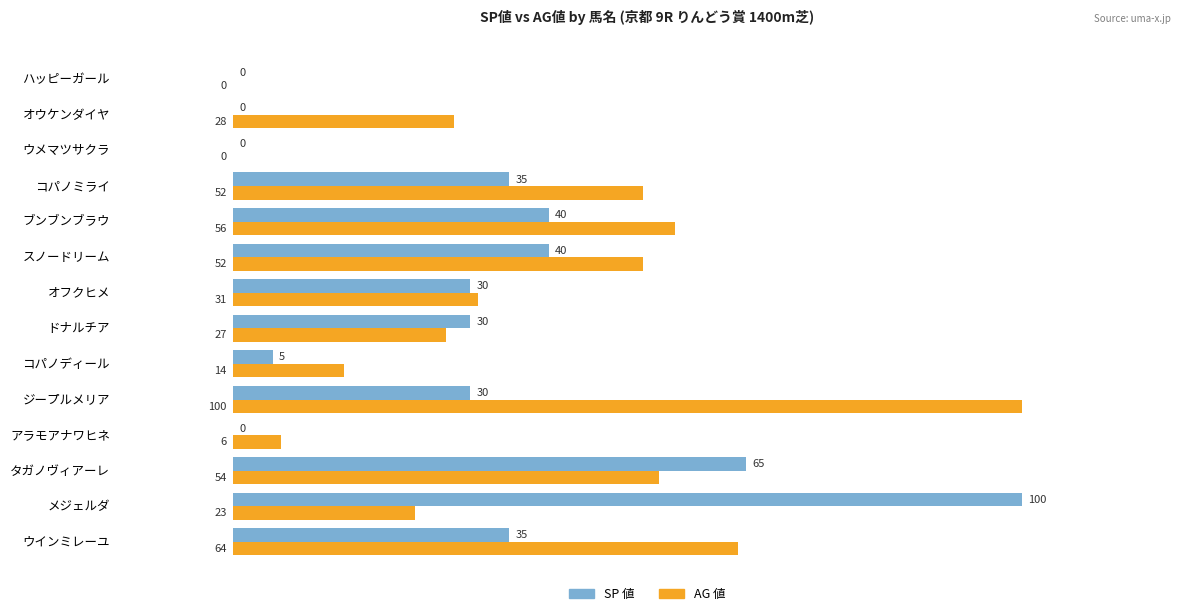

How many data points does each series have?

14